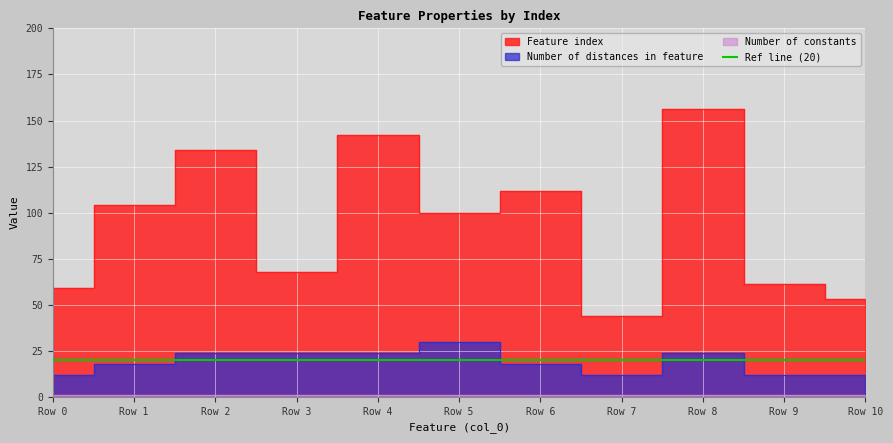

What is the difference between the maximum and minimum values in the Number of distances in feature series?

18